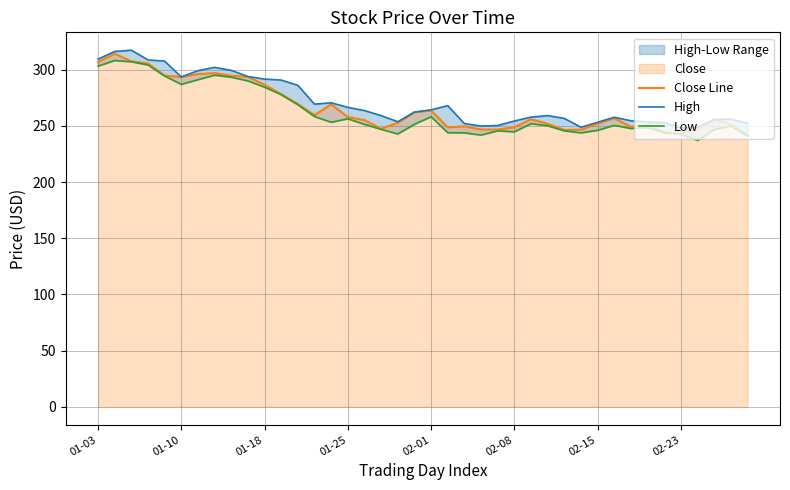

True or false: Close Line and High intersect in this chart.

False